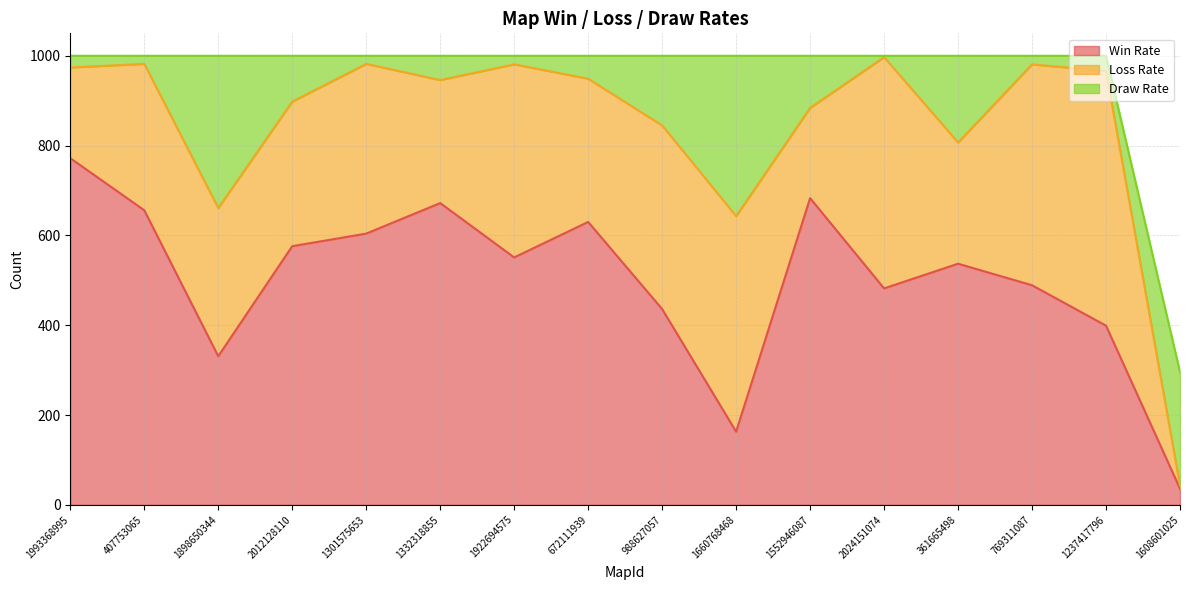

What value does the Loss Rate series have at 1237417796, to the nearest 50?

550